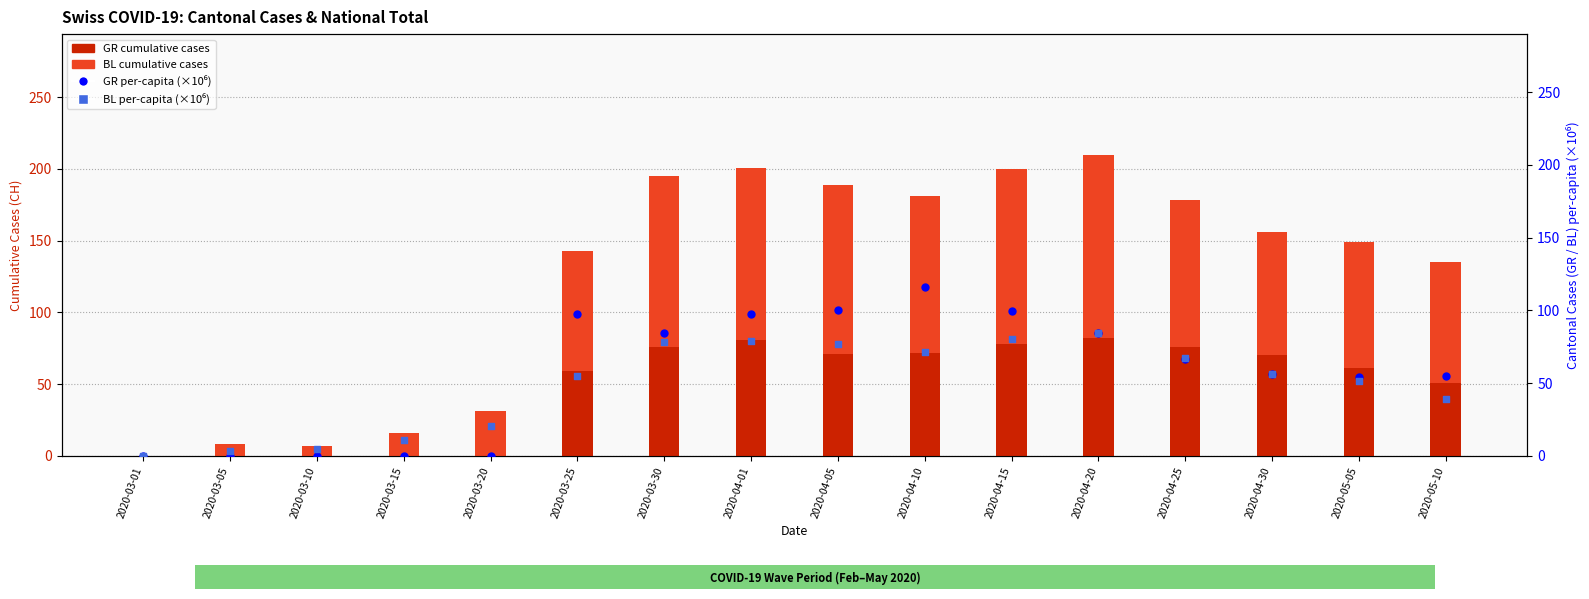

At which category is the sum across all series the highest?

2020-04-15